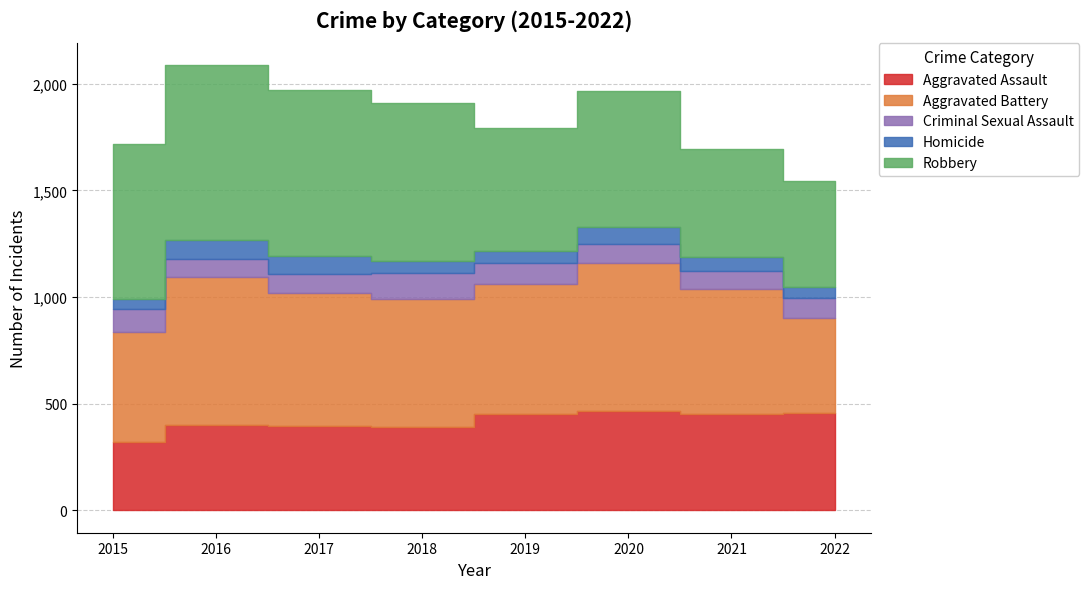

Which label corresponds to the smallest value in the chart?

2022